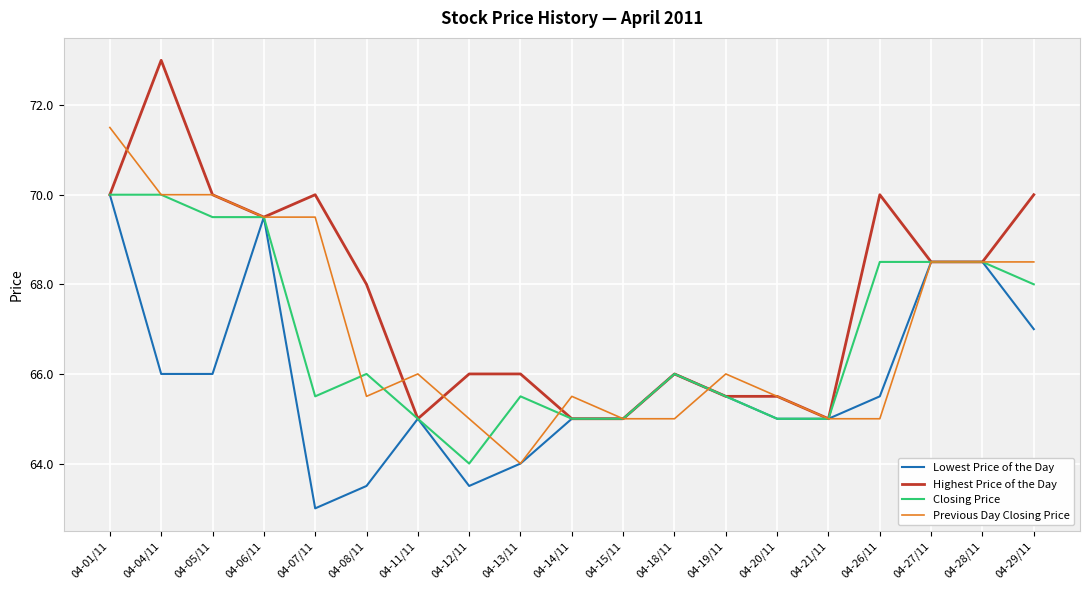

What value does the Closing Price series have at 04-07/11?

65.5